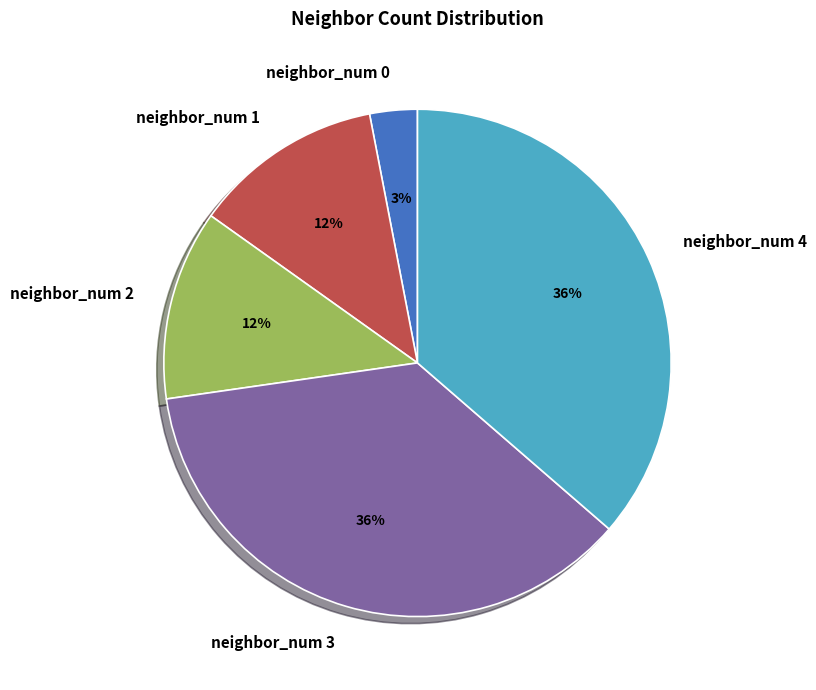

To the nearest percent, what percentage of the pie is neighbor_num 1?

12%